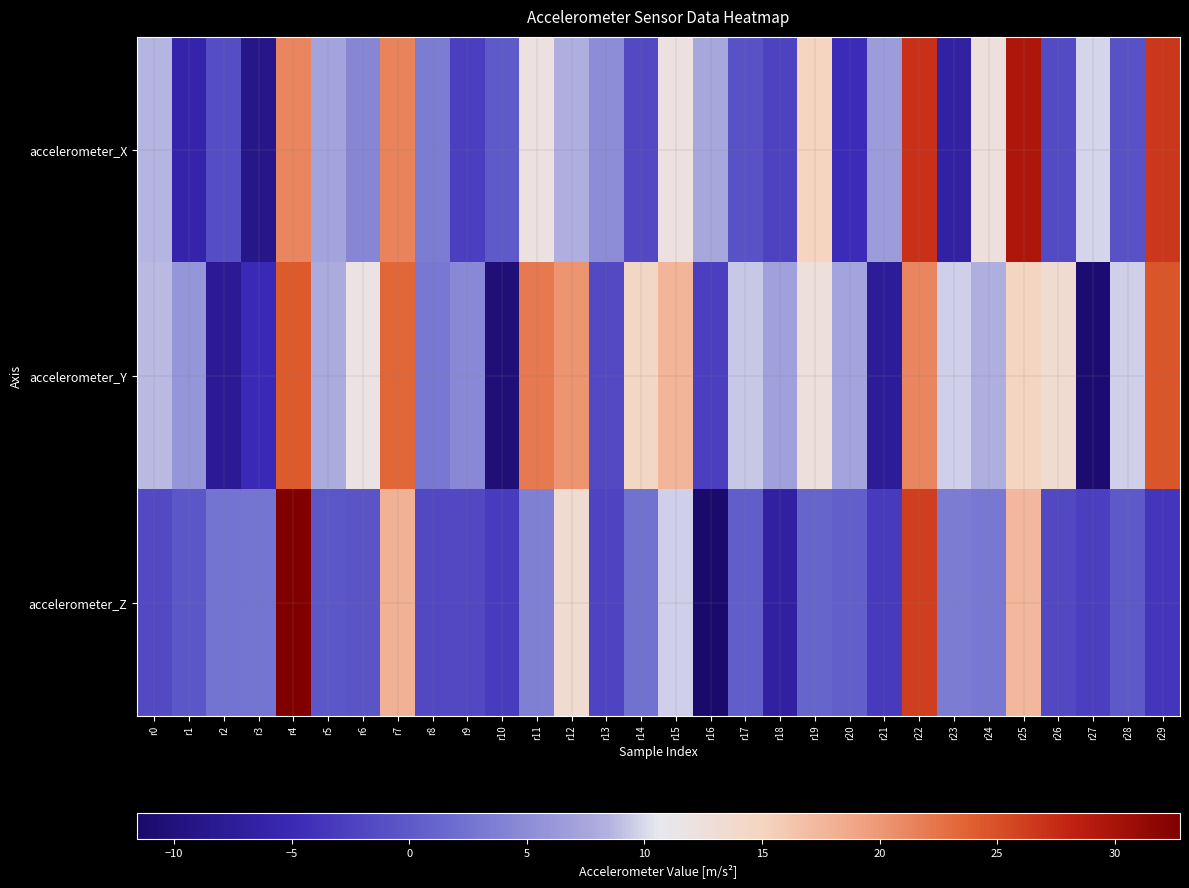

Which category has the lowest value across all series?

r16